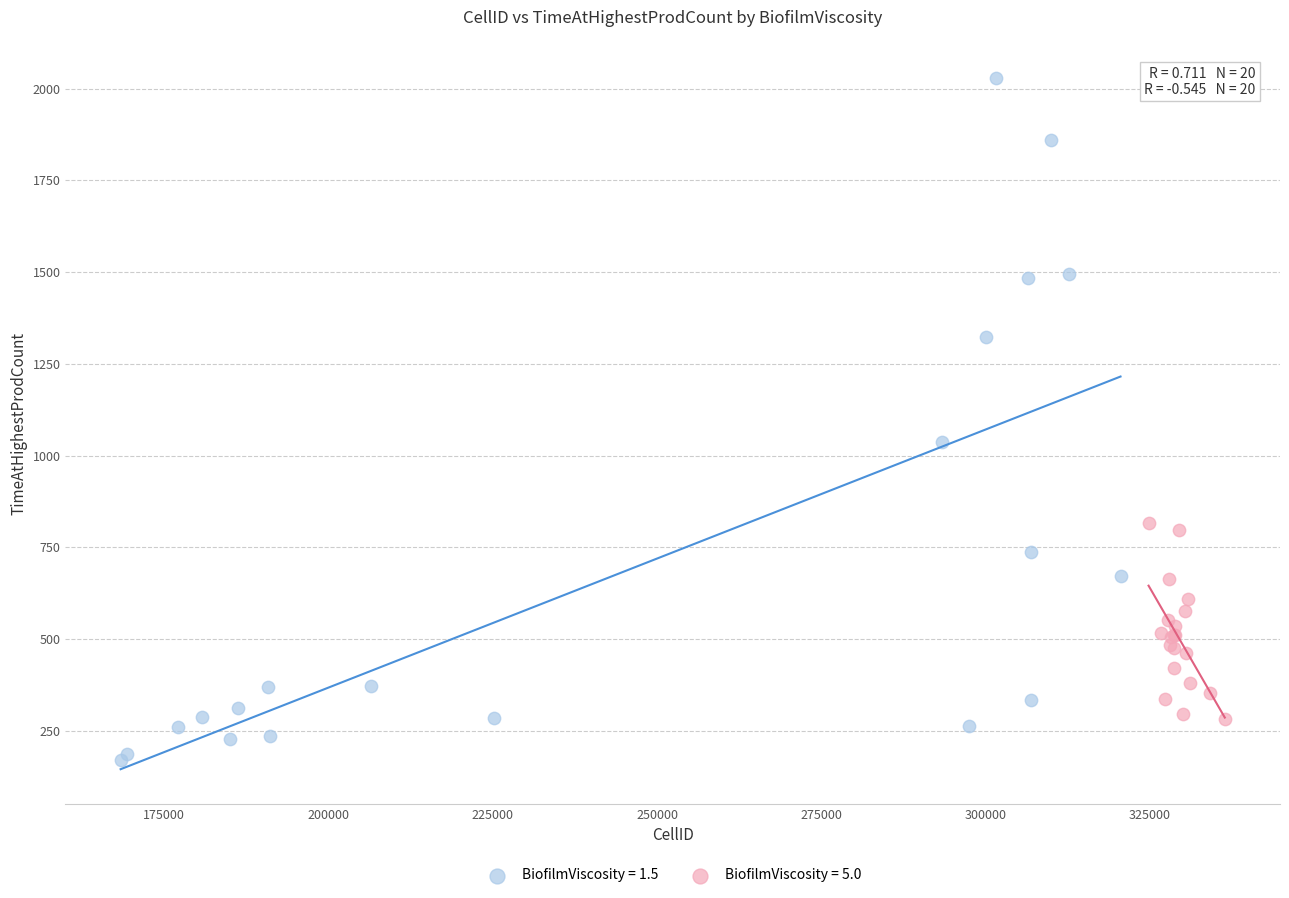

Which series reaches the minimum Y coordinate?

BiofilmViscosity = 1.5